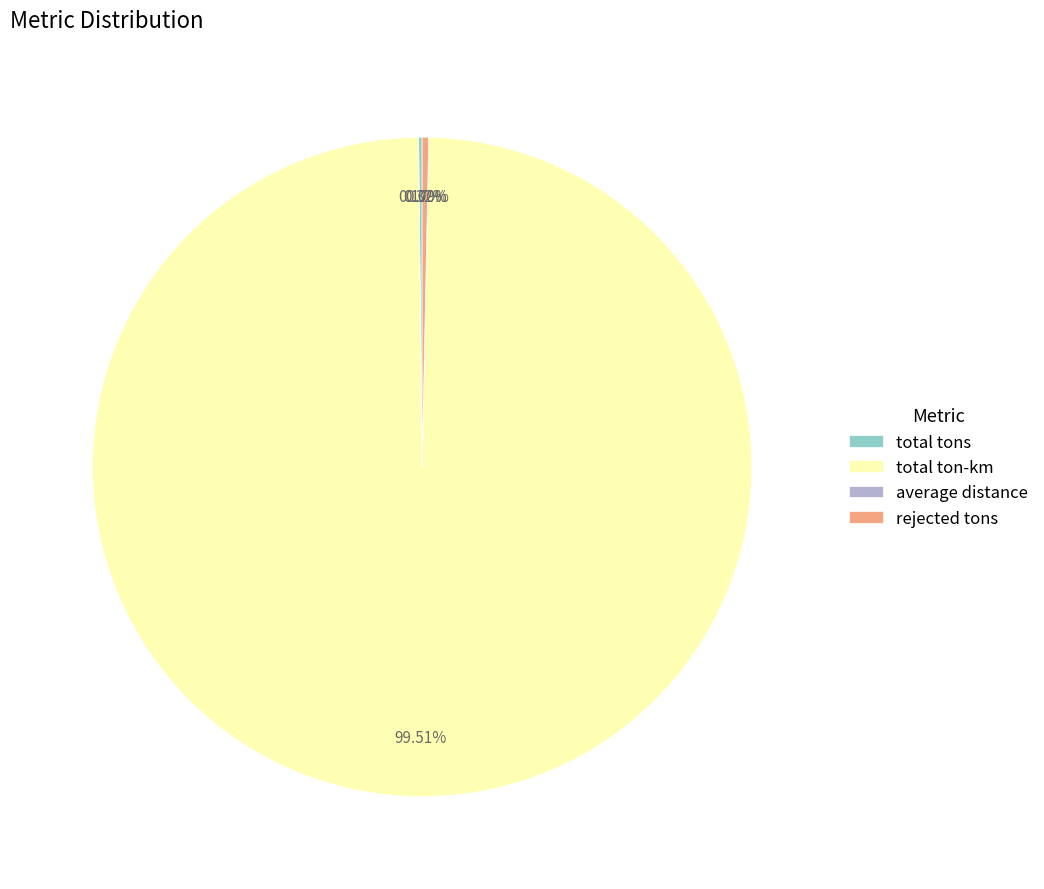

What is the largest slice in the pie chart?

total ton-km